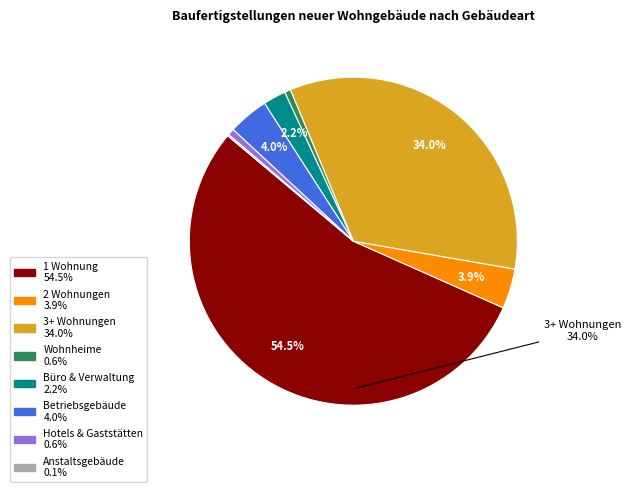

Does Wohngebäude mit 1 Wohnung account for over 50% of the chart?

Yes